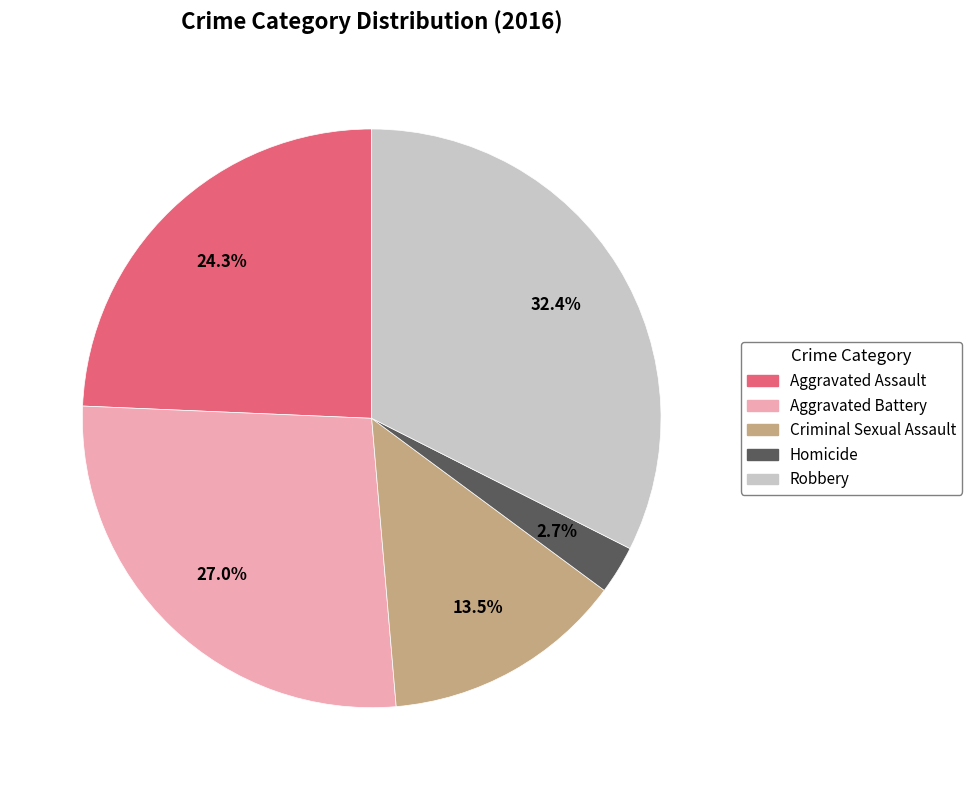

Does any single category account for the majority?

No